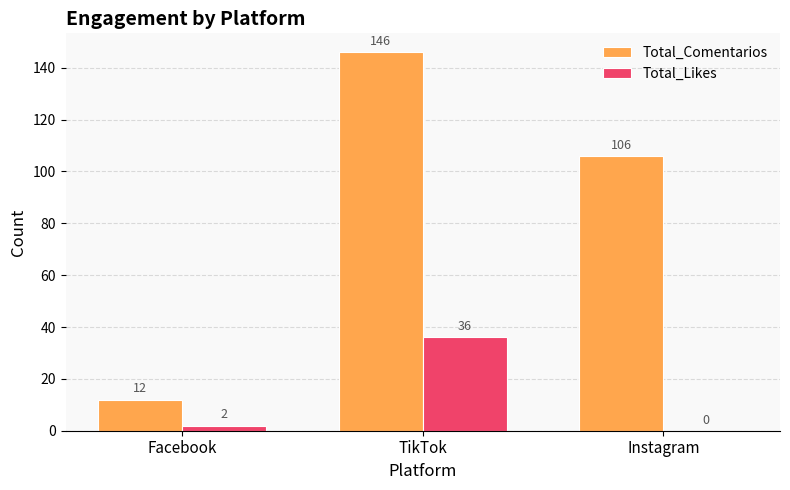

Which series has the widest spread of values?

Total_Comentarios